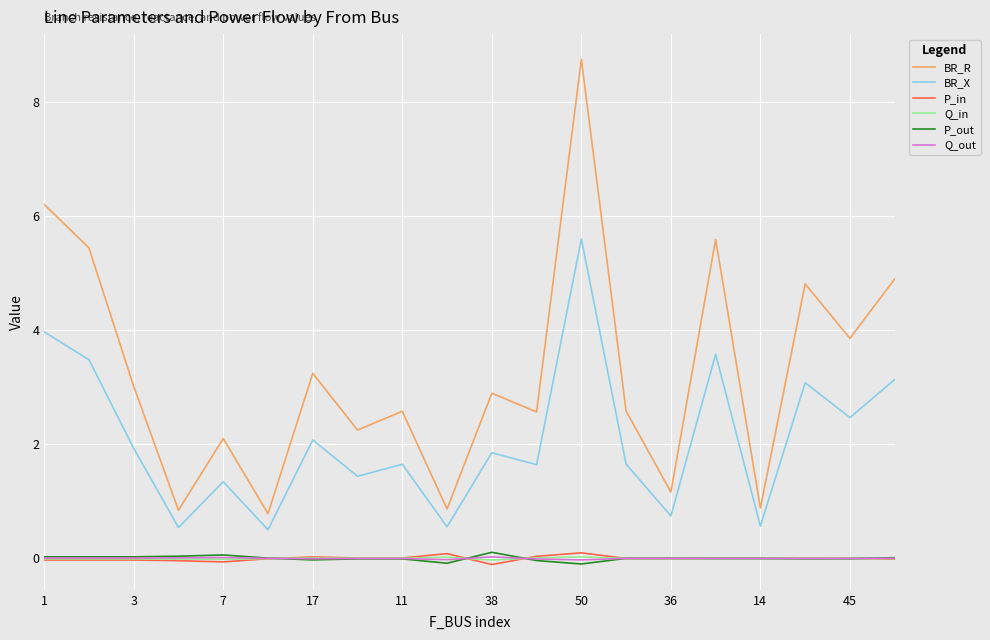

Which series has the largest range (max minus min)?

BR_R